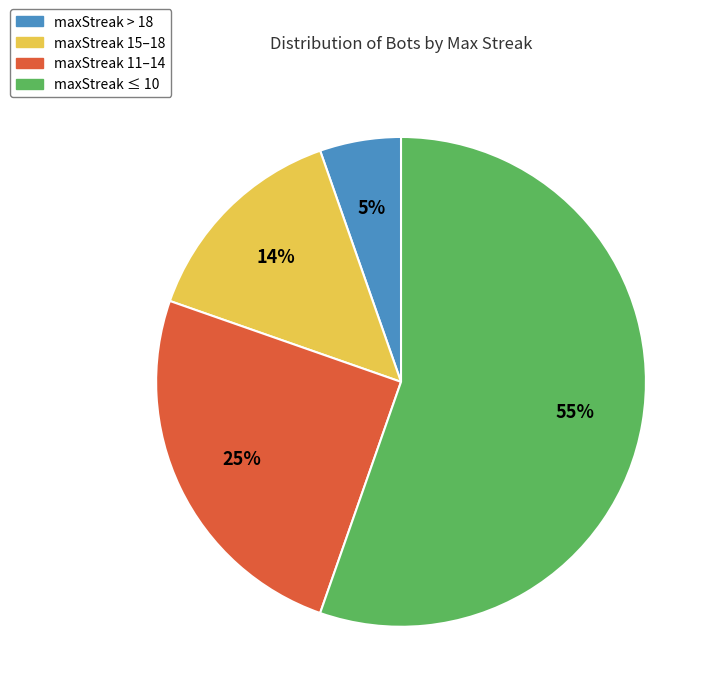

Does any single category account for the majority?

Yes